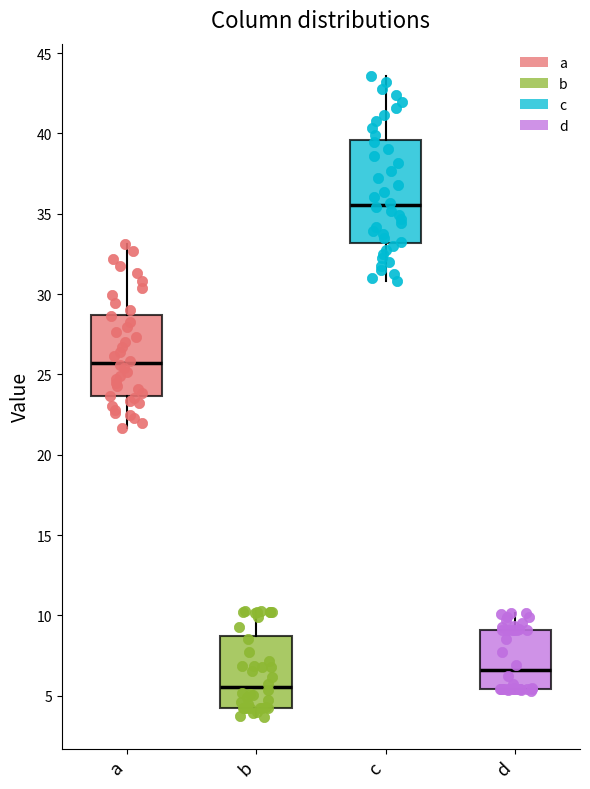

Reading left to right, transcribe this box plot: for each box, give where its median line is, the range the box spans, and where its two whiskers end, as read against the y-axis. The values are not printed on the chart, so give them approximately, as read against the axis.

a: median 25.5, box 23.5 to 28.5, whiskers 21.5 to 33.0
b: median 5.5, box 4.0 to 8.5, whiskers 3.5 to 10.5
c: median 35.5, box 33.0 to 39.5, whiskers 31.0 to 43.5
d: median 6.5, box 5.5 to 9.0, whiskers 5.5 (just below the box's lower edge) to 10.0